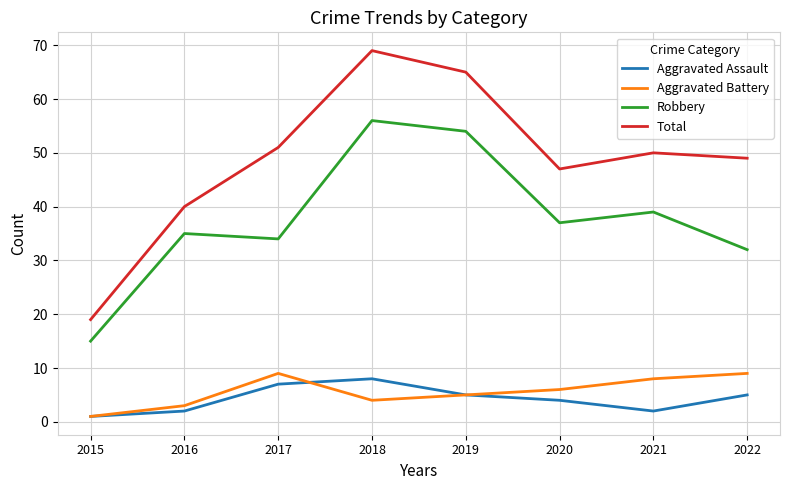

Which category has the highest value across all series?

2018